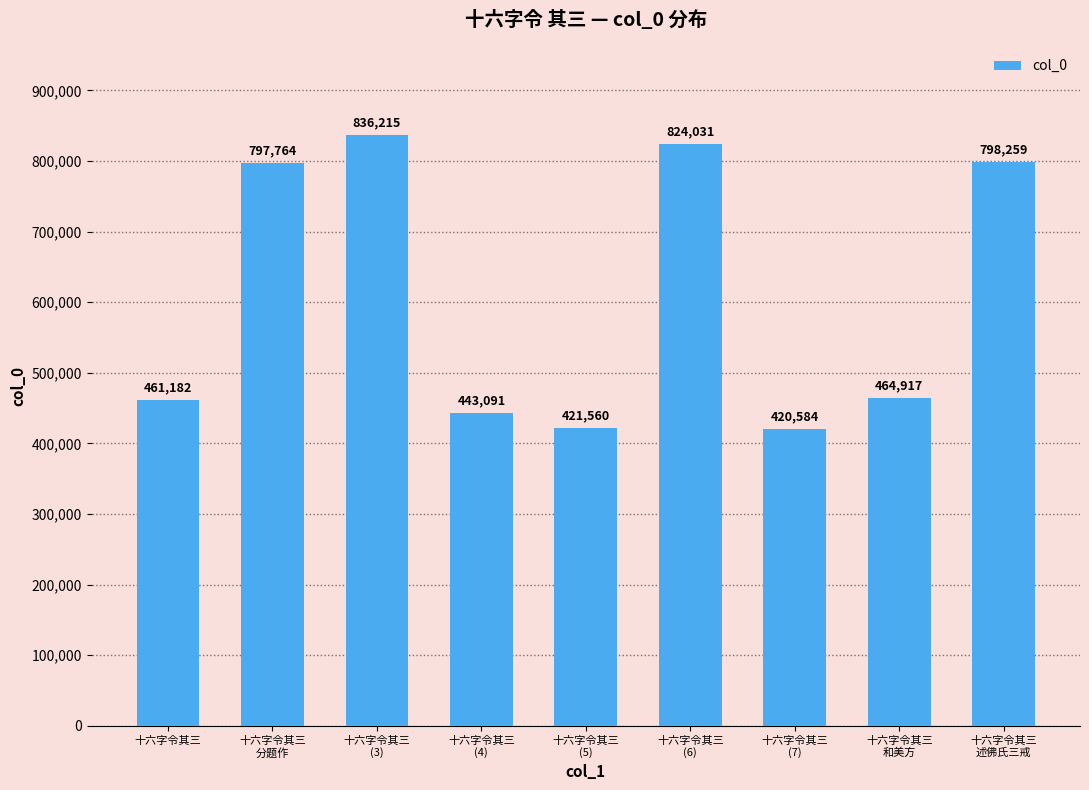

How many bars are there in total?

9